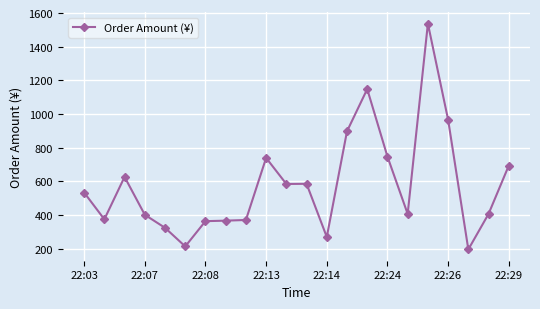

What is the value of the 6th point from the left?

212.9